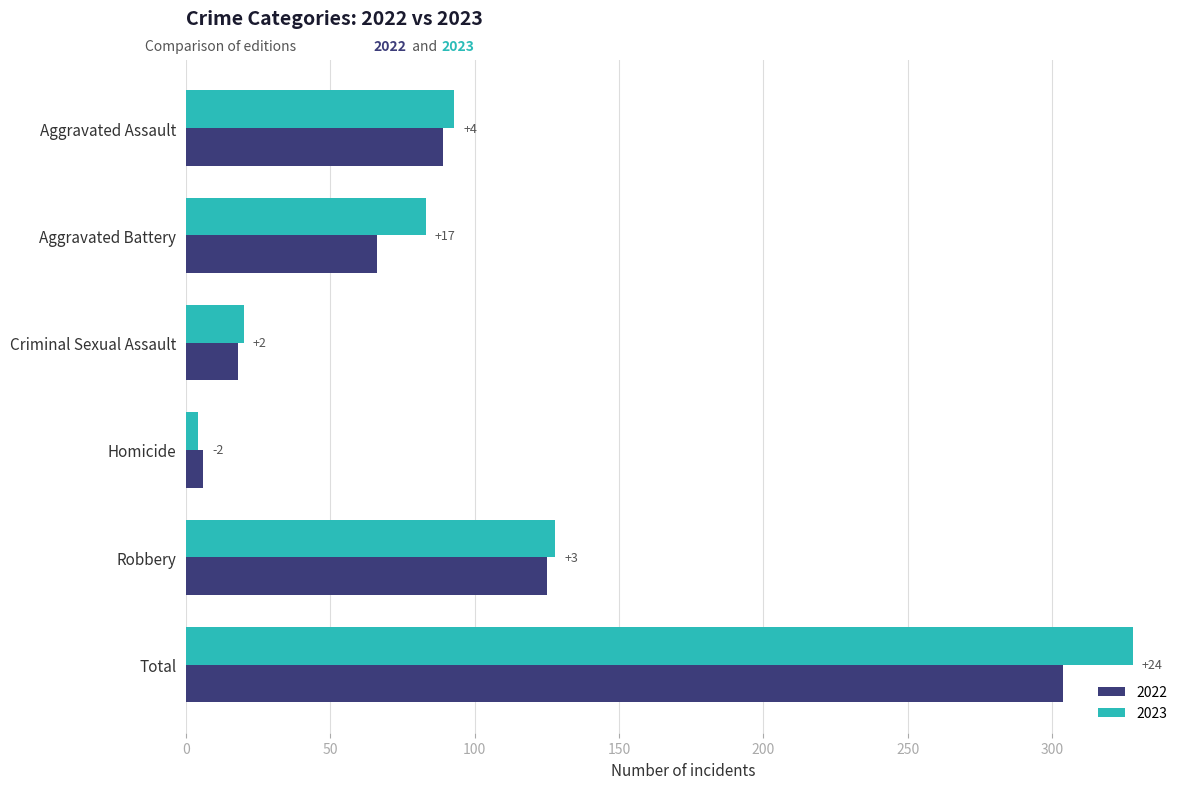

What is the minimum value for 2023?

4